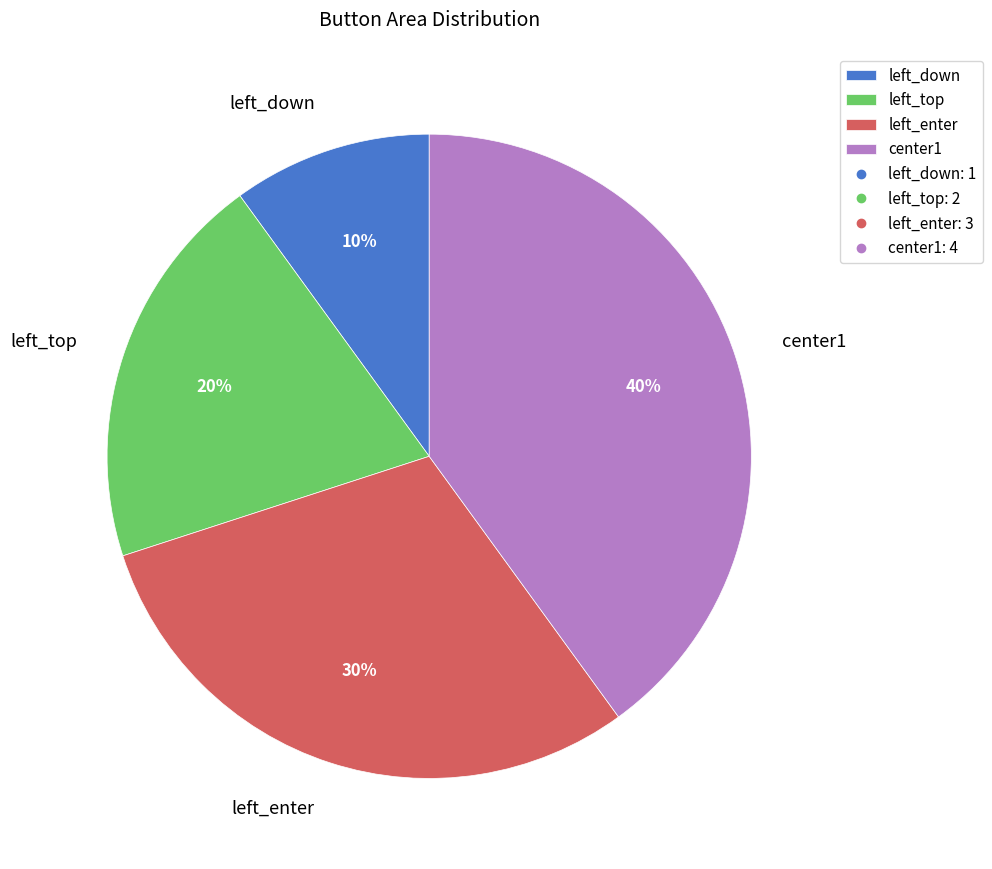

Is there a majority slice in this chart?

No